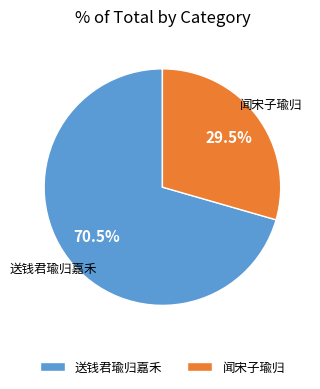

Is it true that 闻宋子瑜归 is 1% of the pie?

False